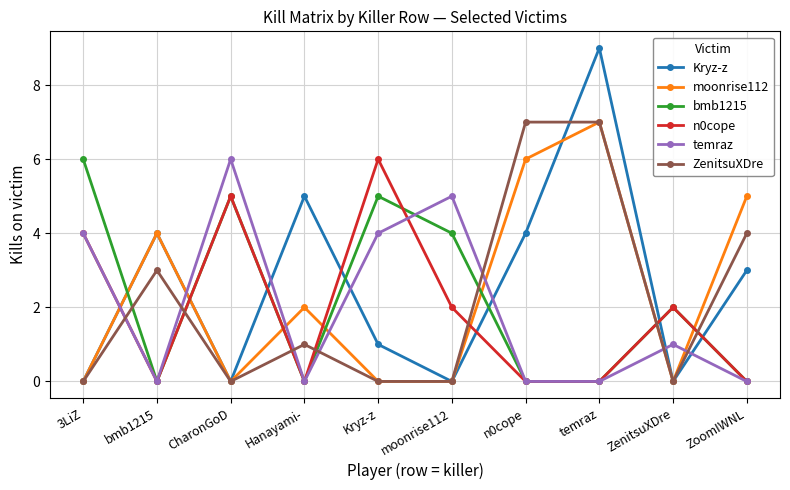

How many categories are shown in the chart?

10